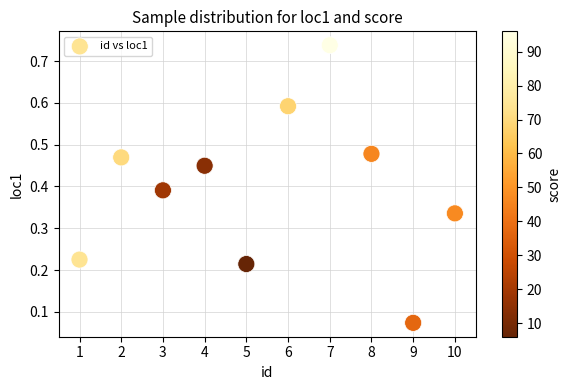

What is the average X value?

5.5